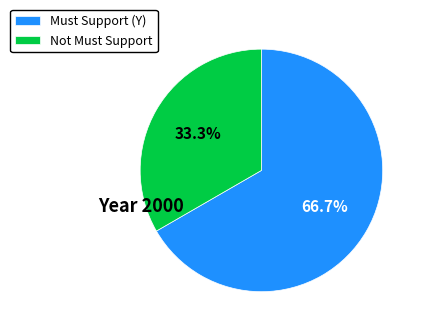

Which category has the smallest portion of the pie?

Not Must Support